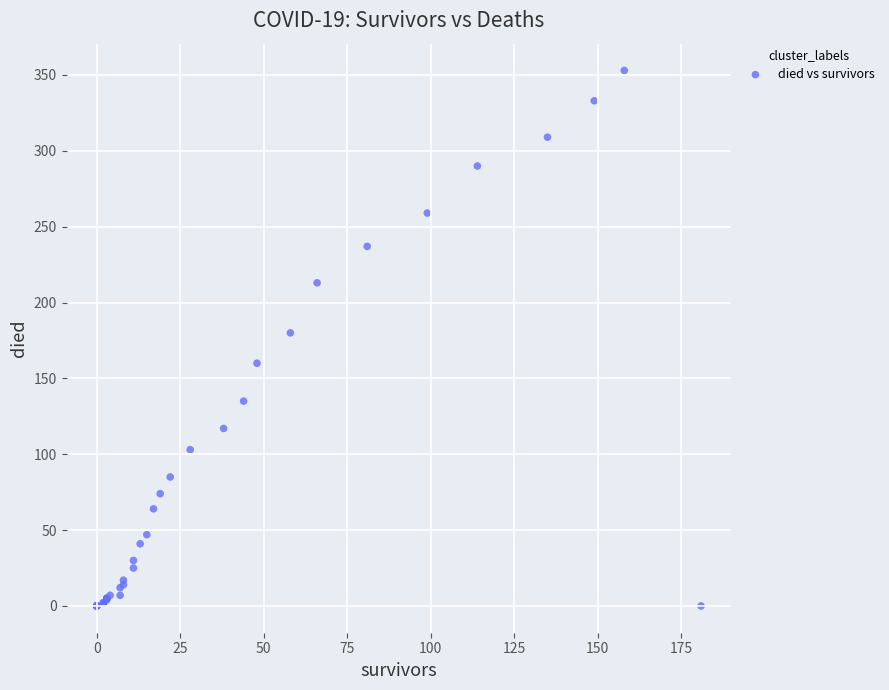

What Y value in the scatter plot is closest to 176?

180